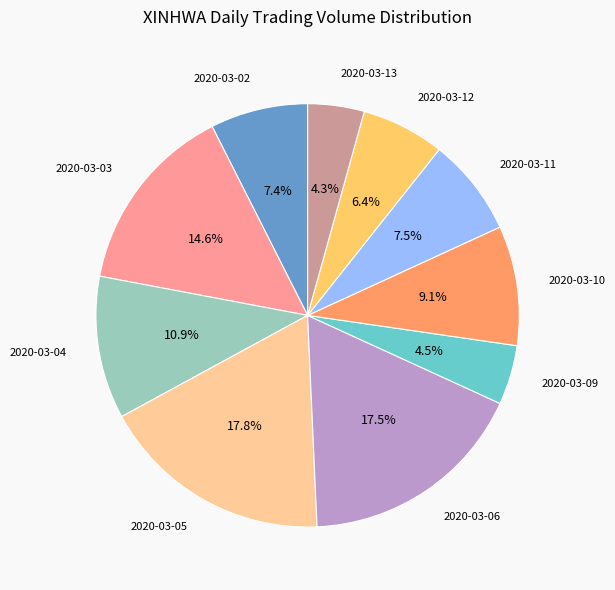

Is there any slice that represents more than half of the pie?

No